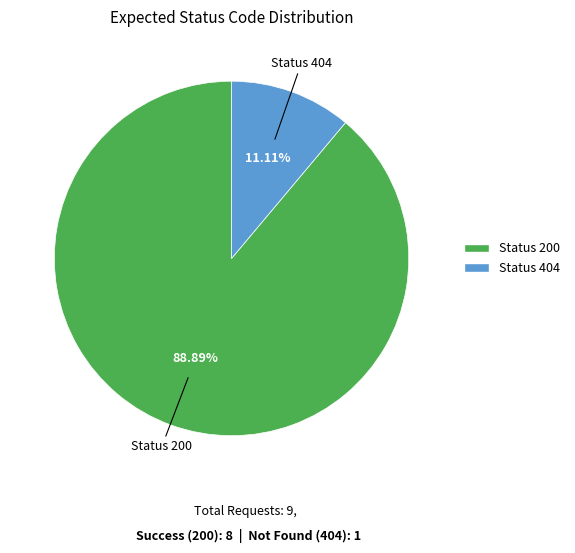

Does any single category account for the majority?

Yes